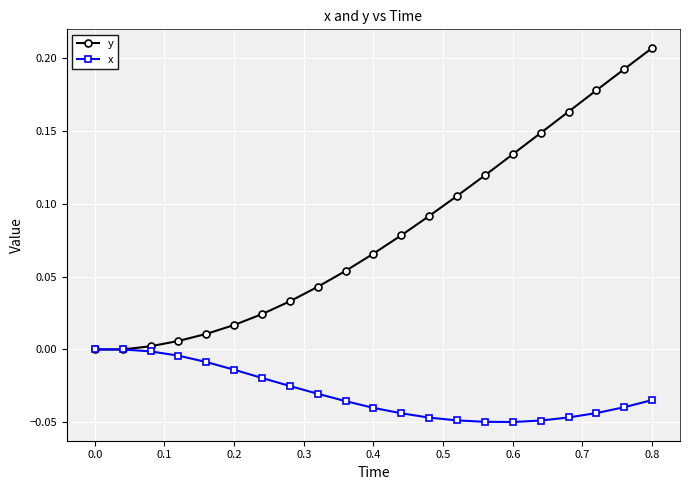

How many lines are shown in the chart?

2